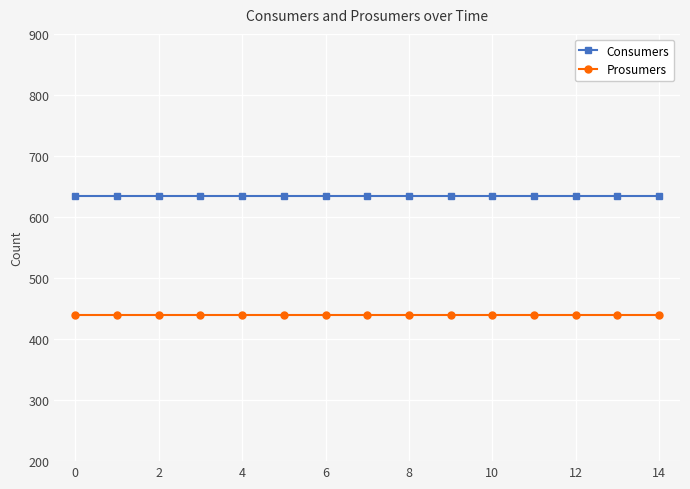

Which series has the largest total across all categories?

Consumers